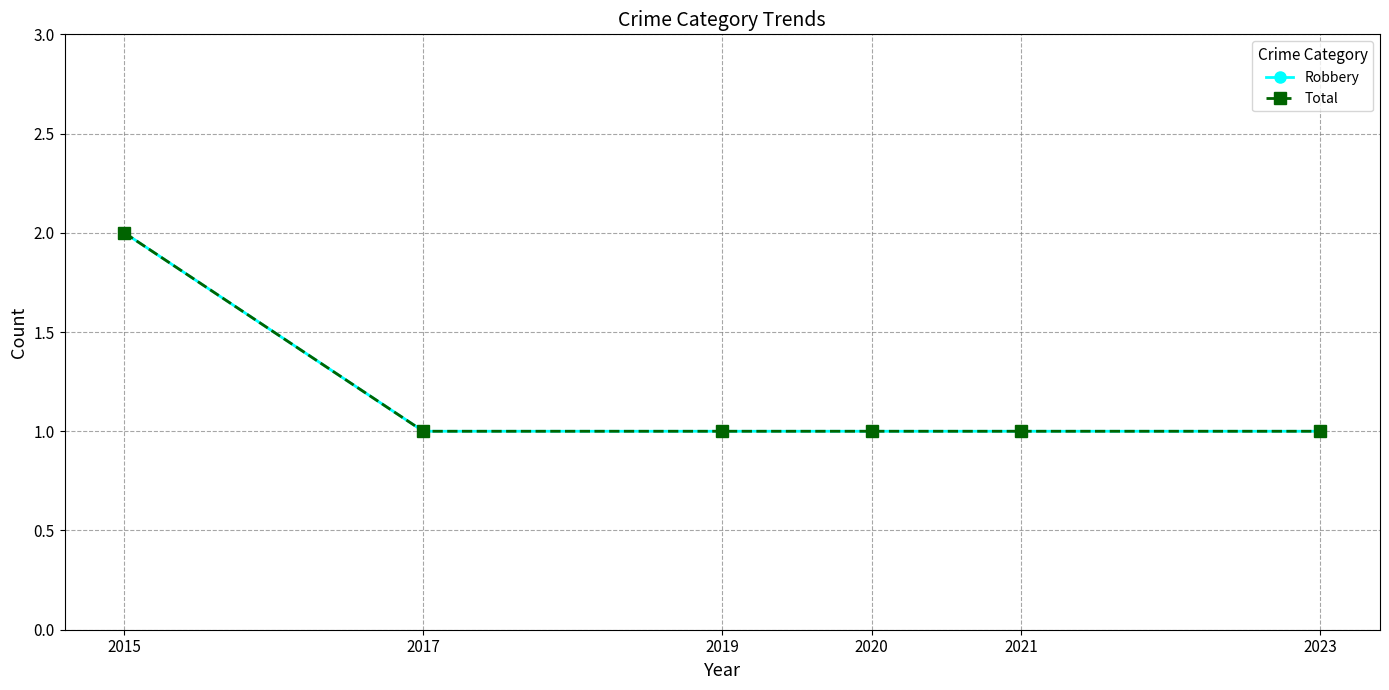

The Robbery series shows 2 at 2023. True or false?

False